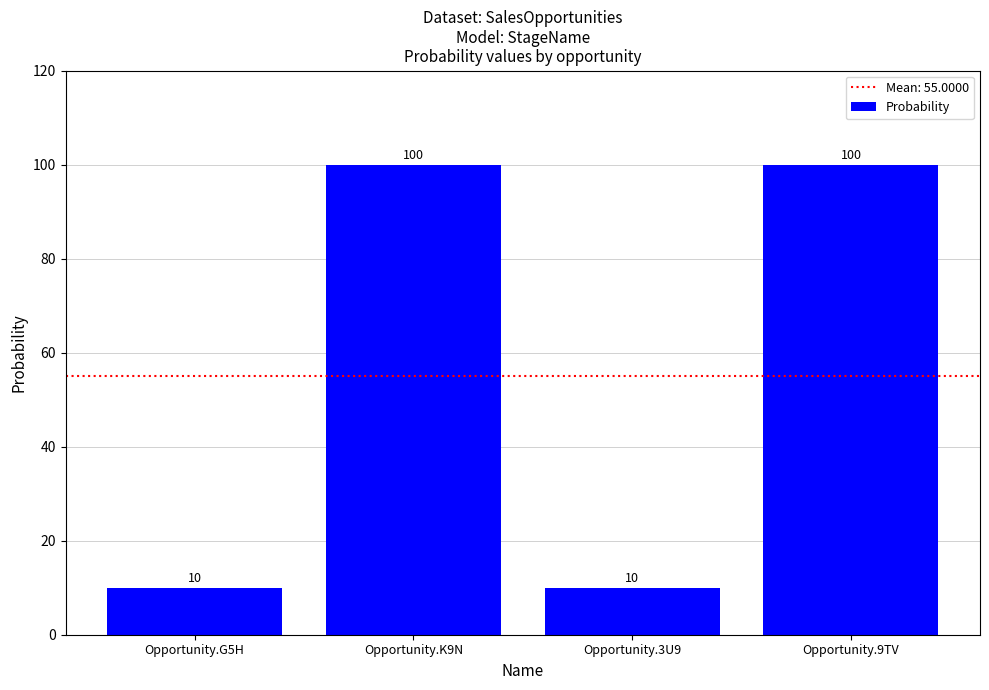

What is the minimum value shown in the chart?

10